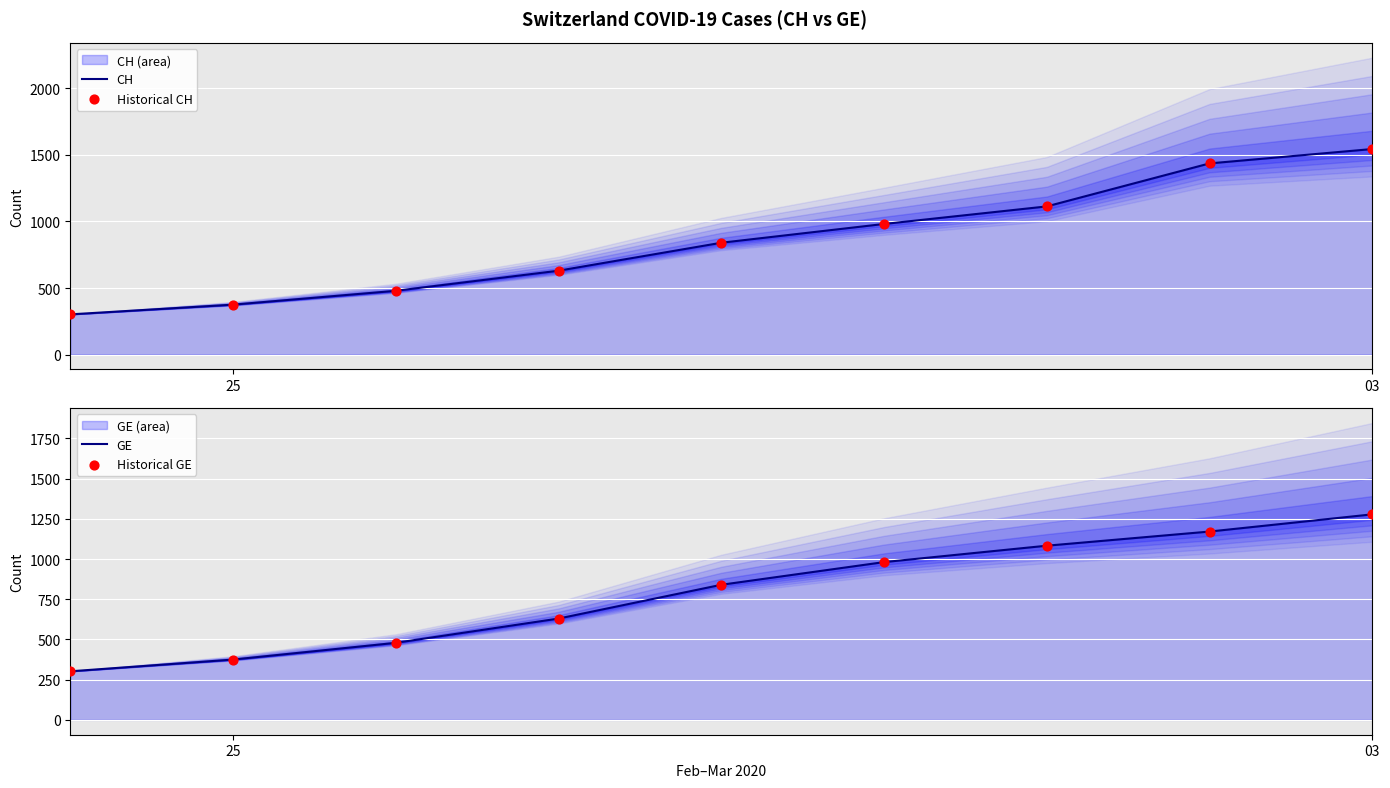

Which series has the largest total across all categories?

CH